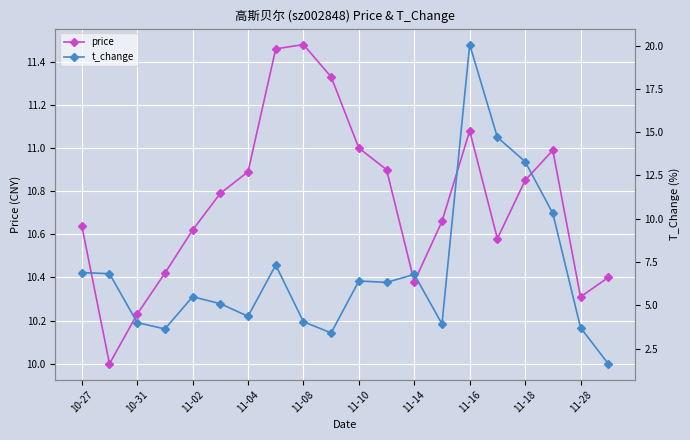

How many interior local peaks does the price series have?

3